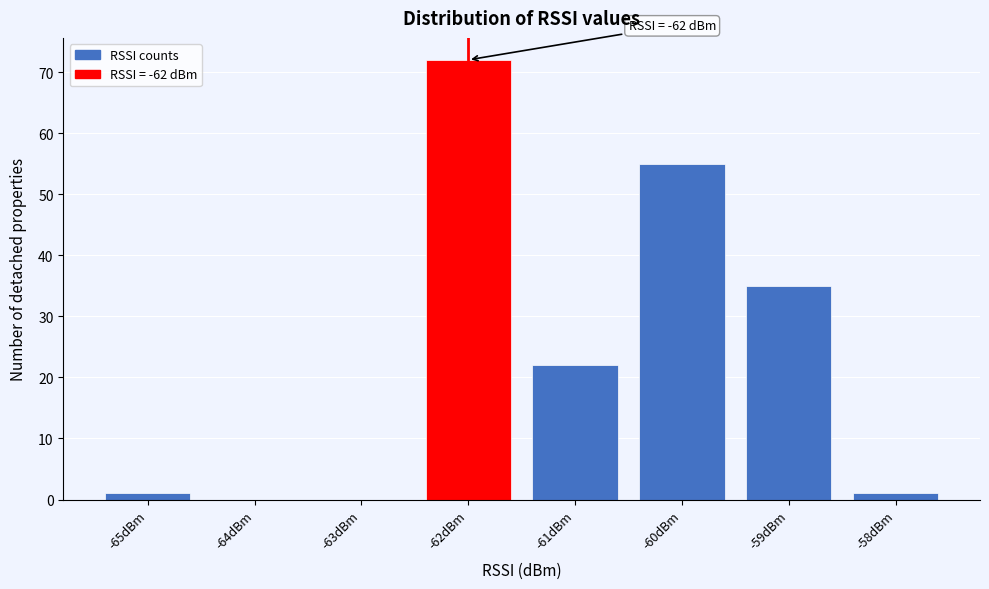

Over which range of the x-axis is the bar tallest?

-62.5 to -61.5